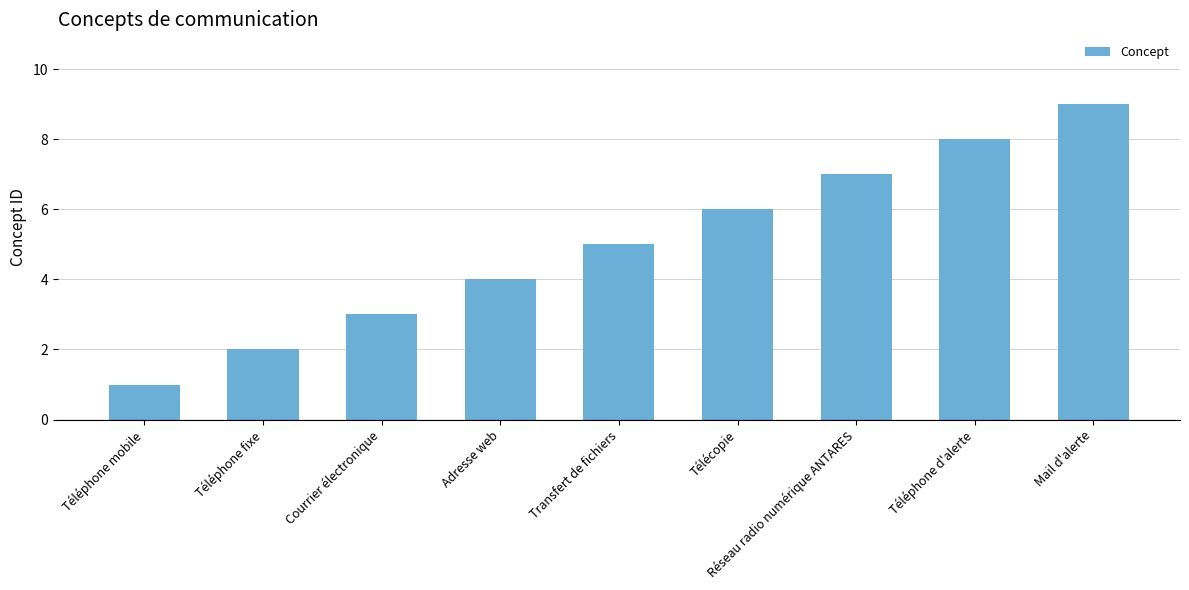

Approximately how many times larger is the value at Adresse web compared to Courrier électronique?

1.3